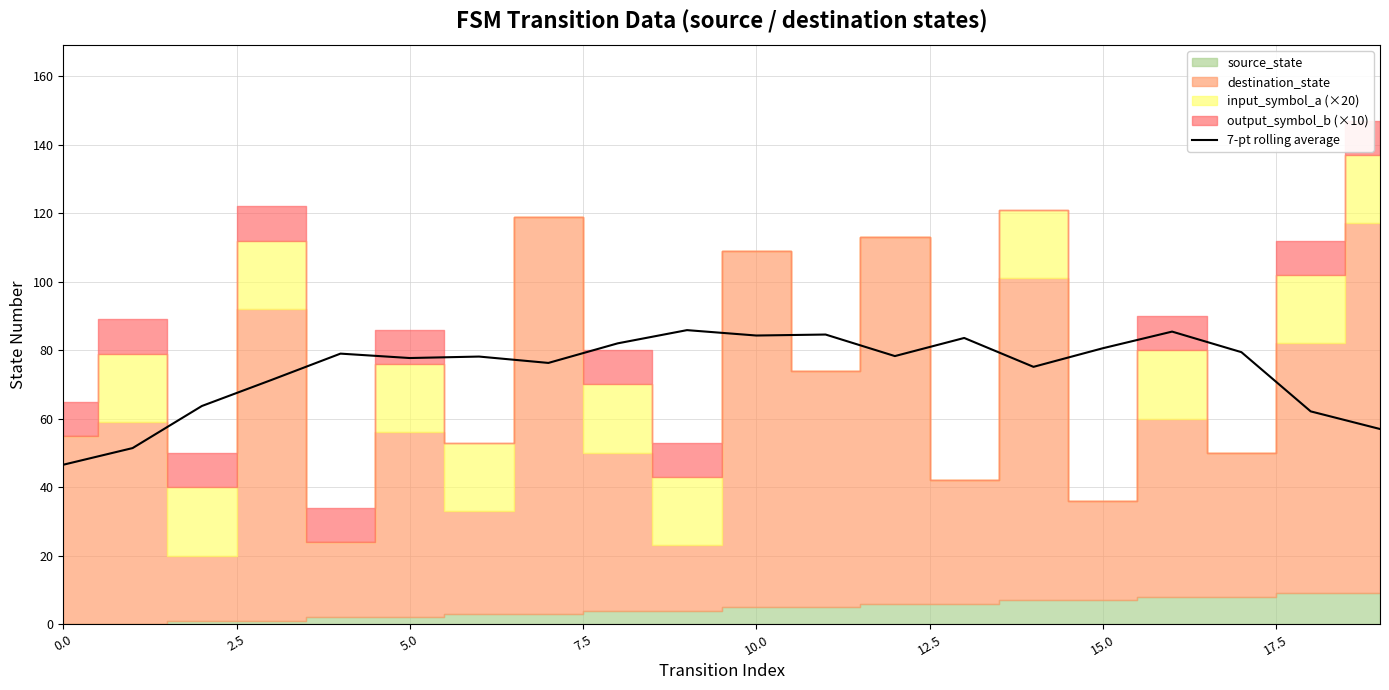

Approximately how many times larger is the value at 7.5 compared to 10?

0.8